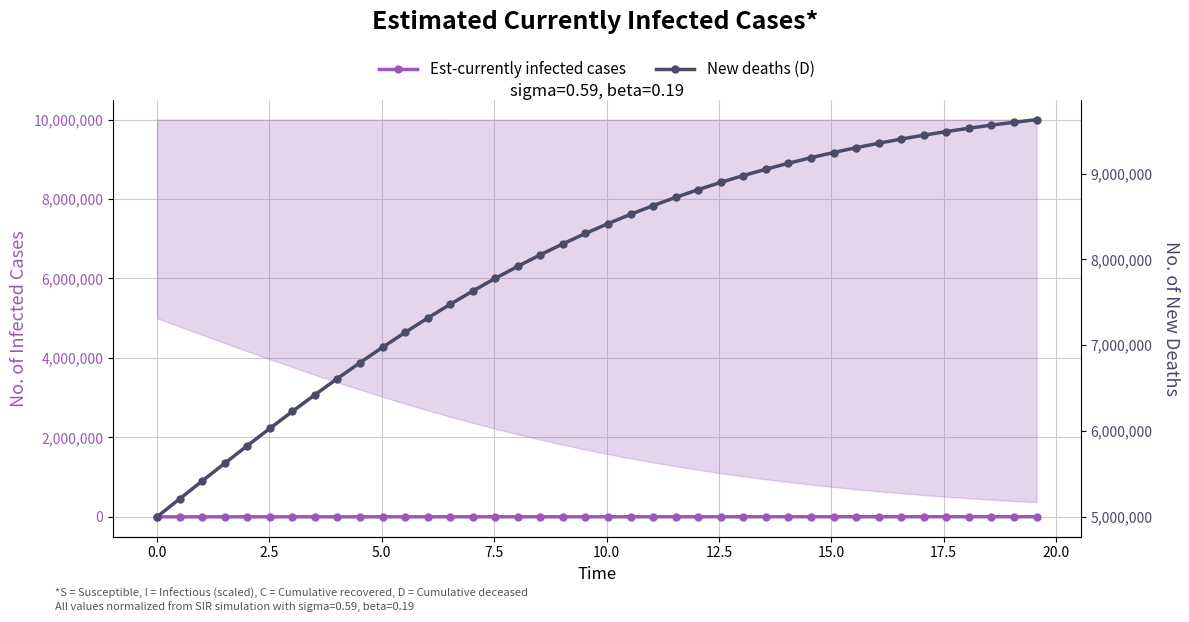

True or false: New deaths (D) and Est-currently infected cases intersect in this chart.

False